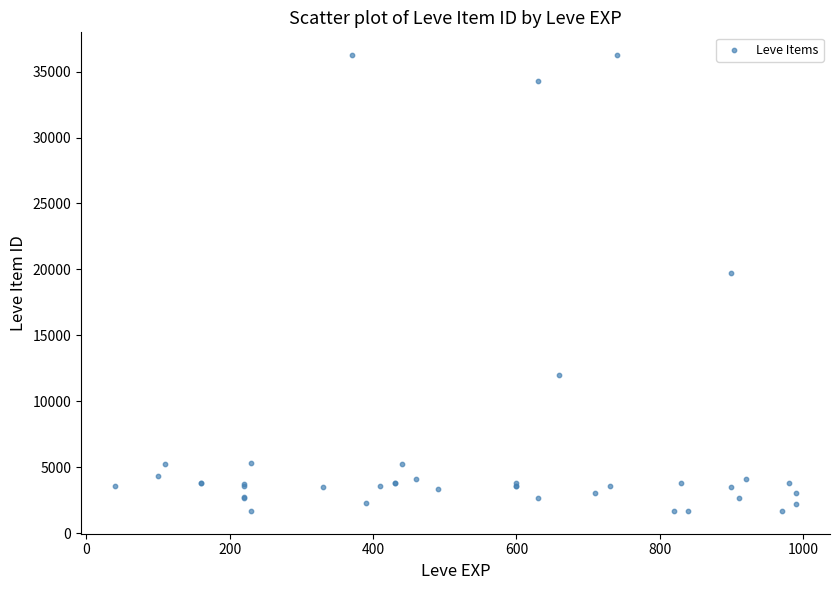

What Y value in the scatter plot is closest to 18967?

19744